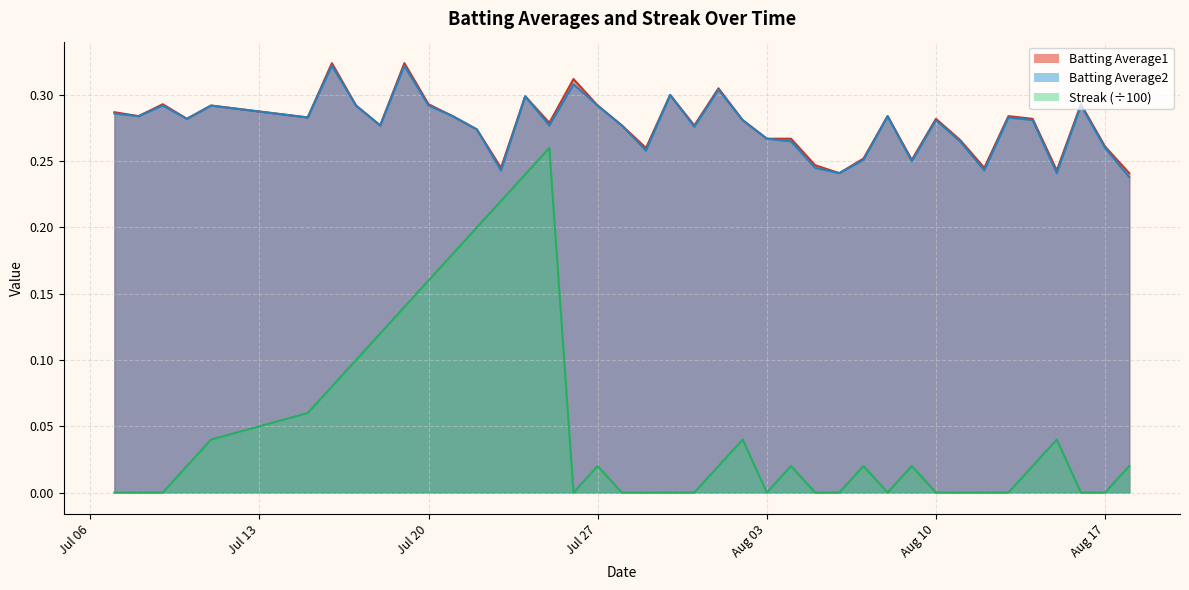

True or false: Batting Average1 and Streak (÷100) intersect in this chart.

False